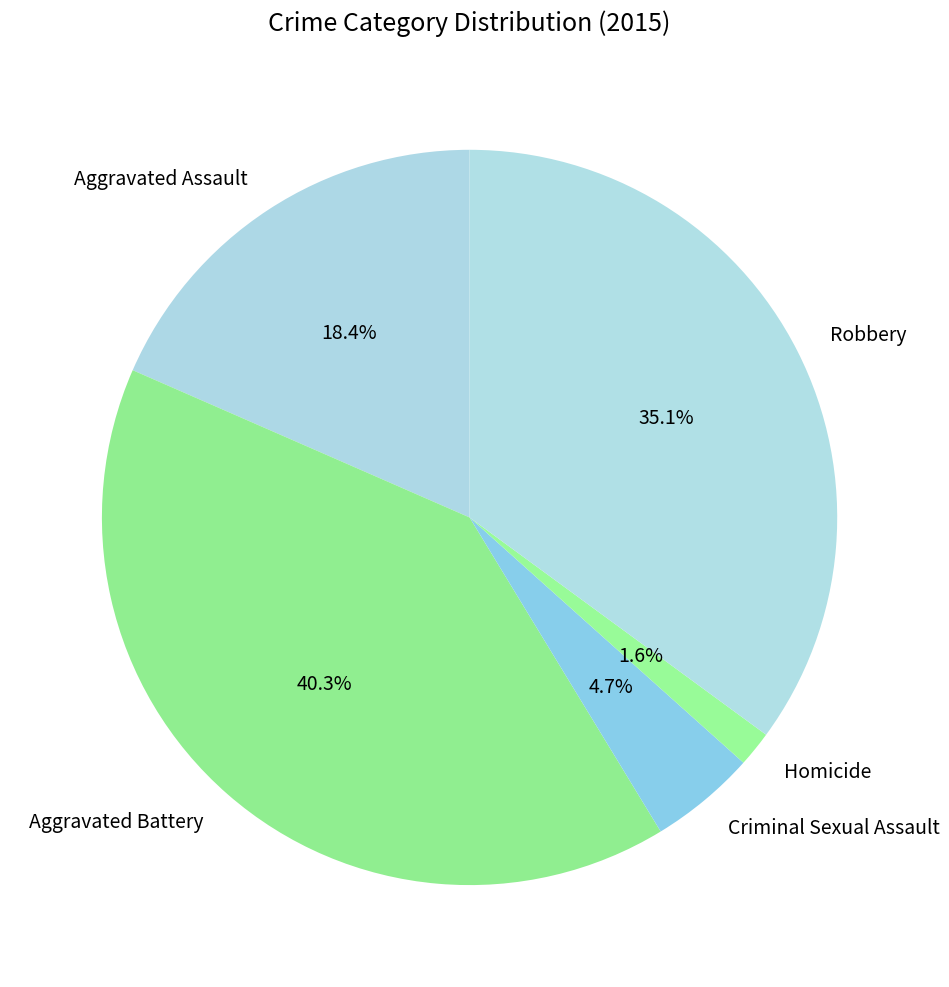

Is it true that Aggravated Assault is 18% of the pie?

True